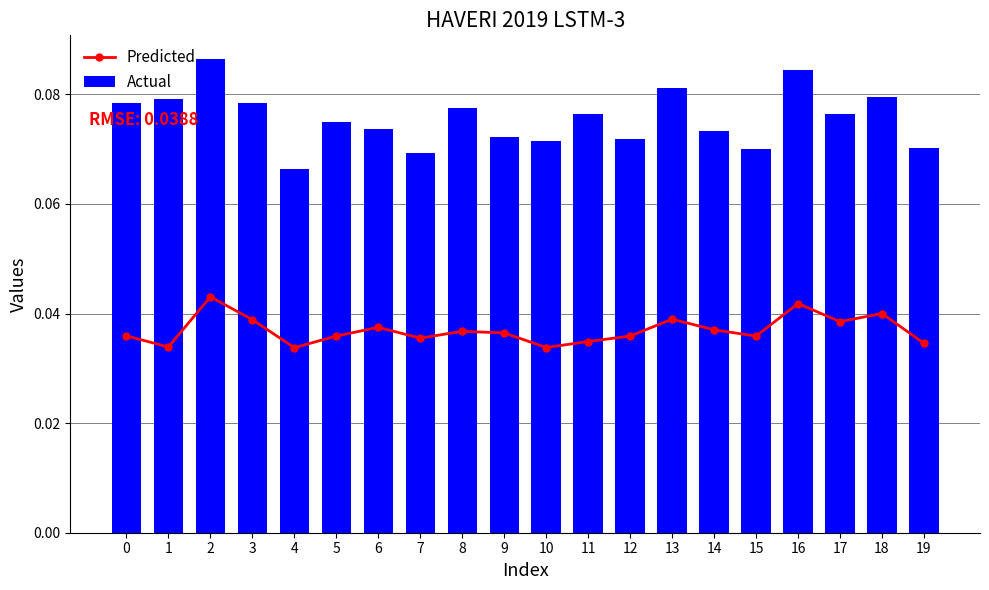

At which category is the sum across all series the highest?

2